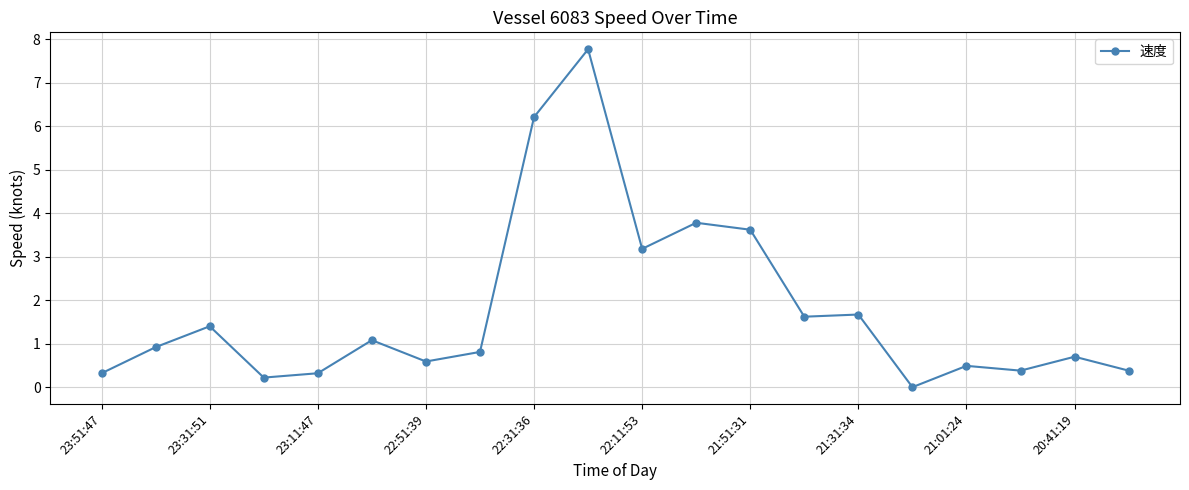

What is the average value?

1.8